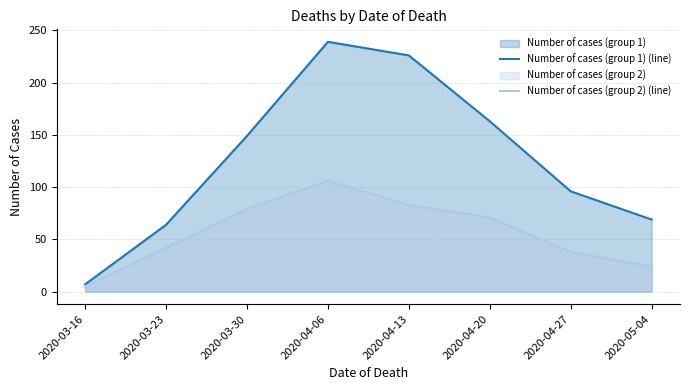

What is the label of the 8th point from the right?

2020-03-16